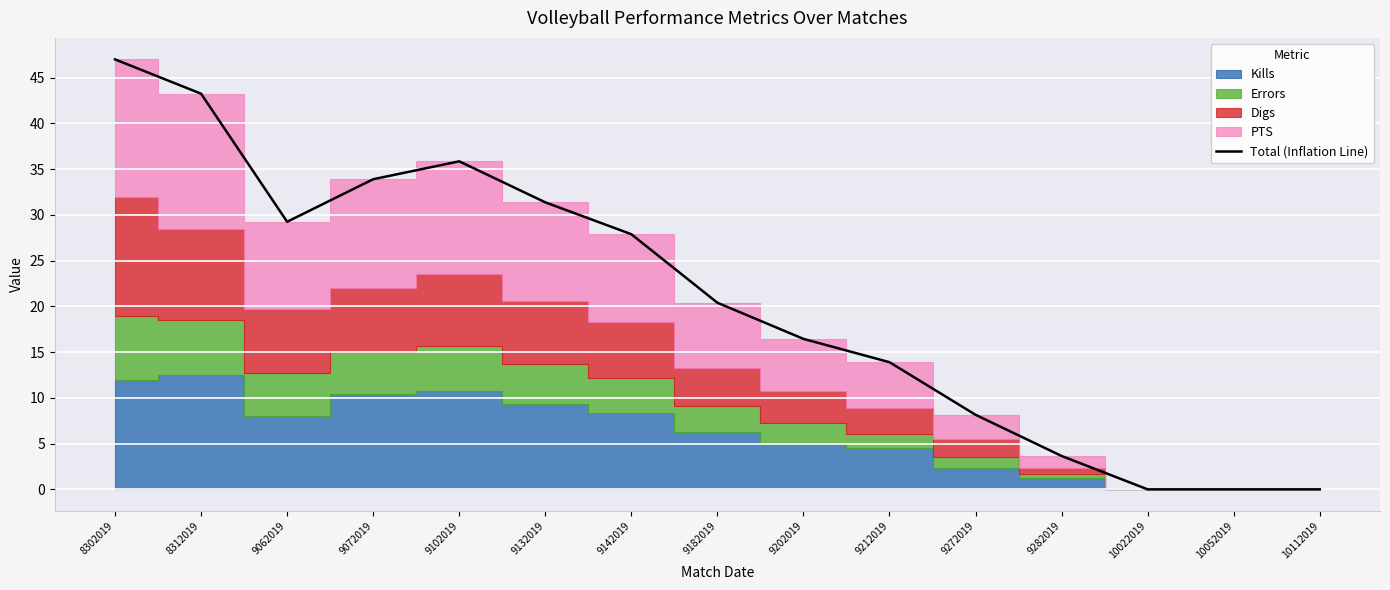

How many points are higher than both their immediate neighbors (excluding endpoints)?

1